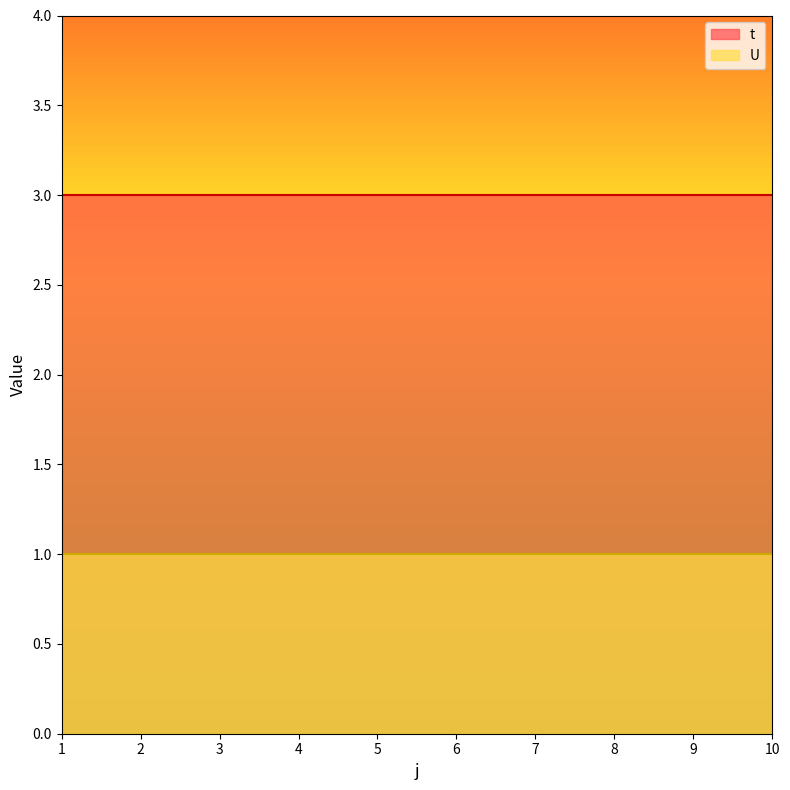

Which series has the largest total across all categories?

t